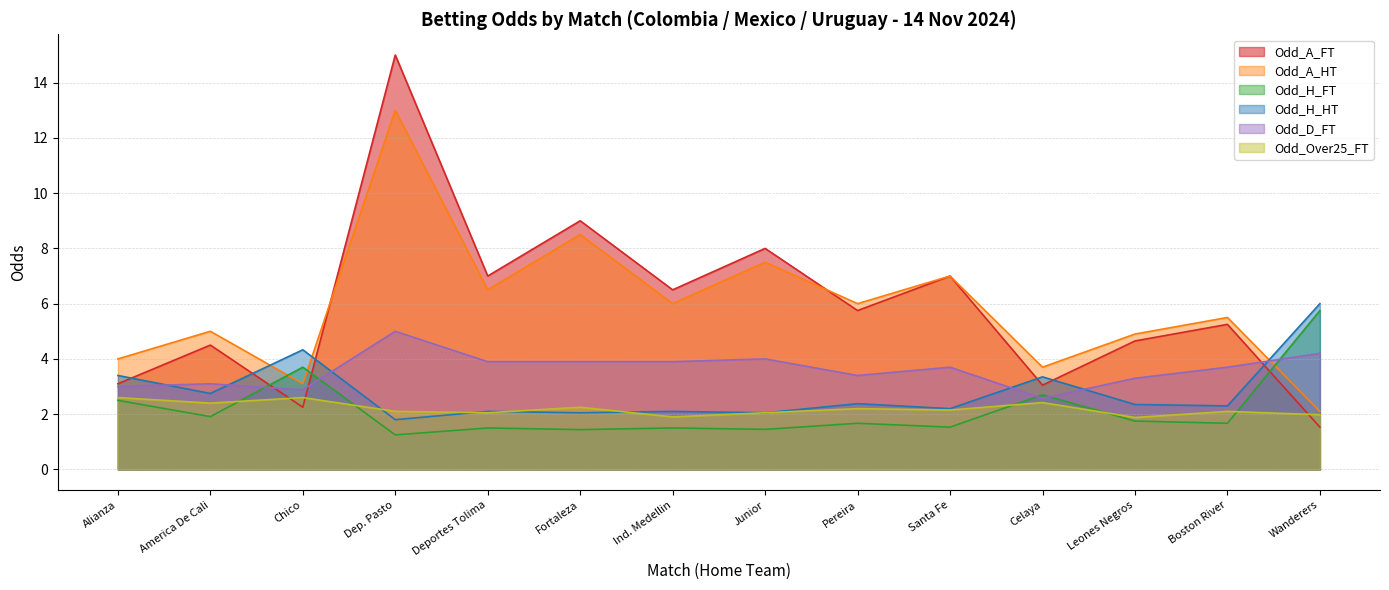

What is the label of the 5th point from the right?

Santa Fe